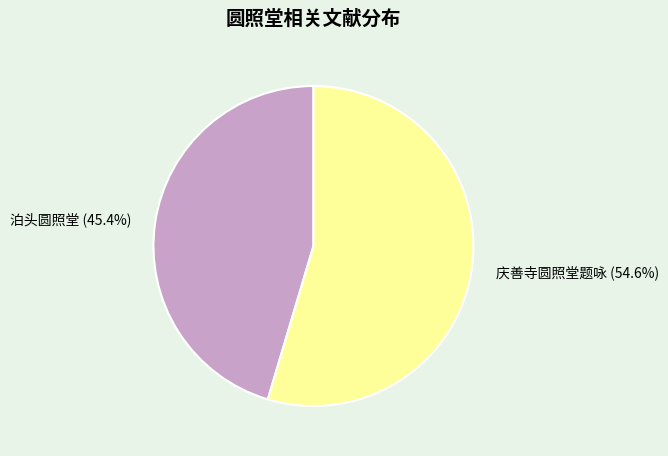

Is there a majority slice in this chart?

Yes